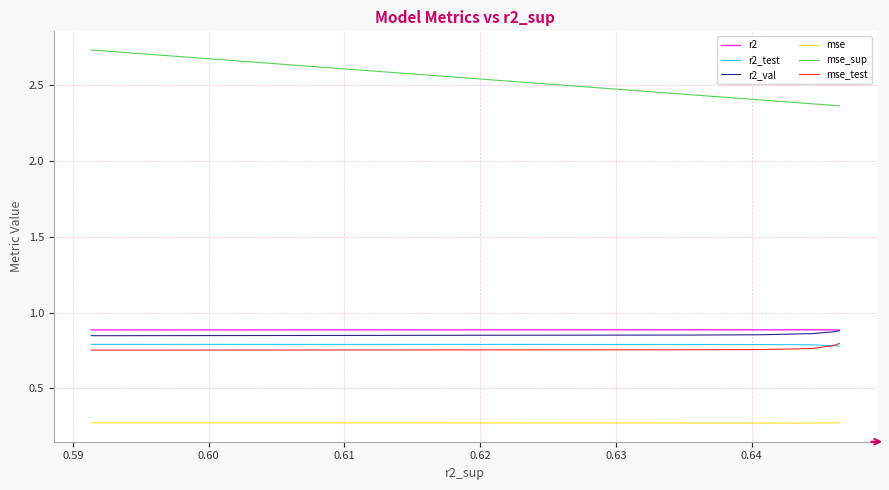

The value of mse at 0.65 is 0.4. True or false?

False